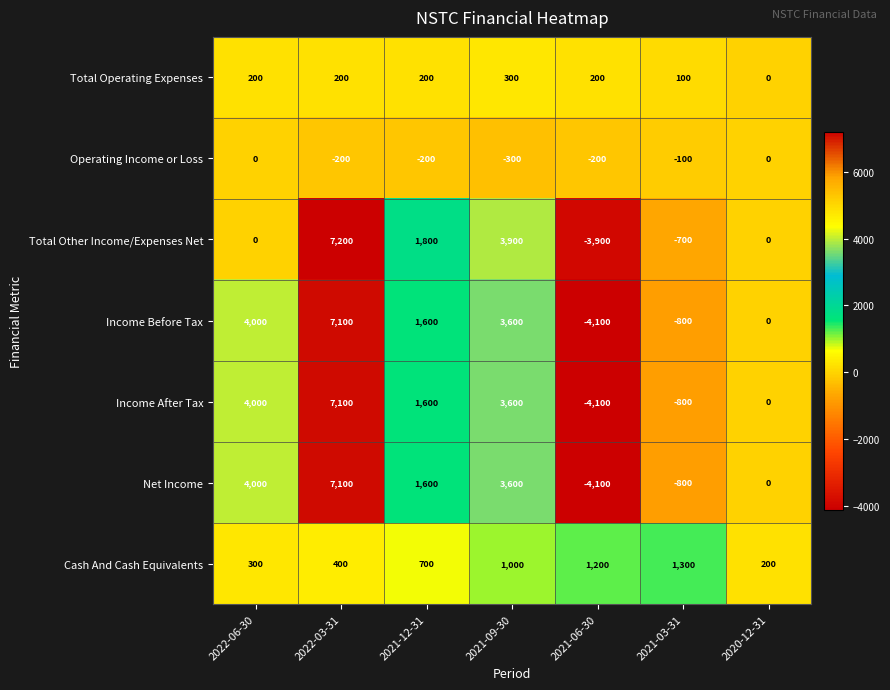

Which category has the lowest value across all series?

2021-06-30